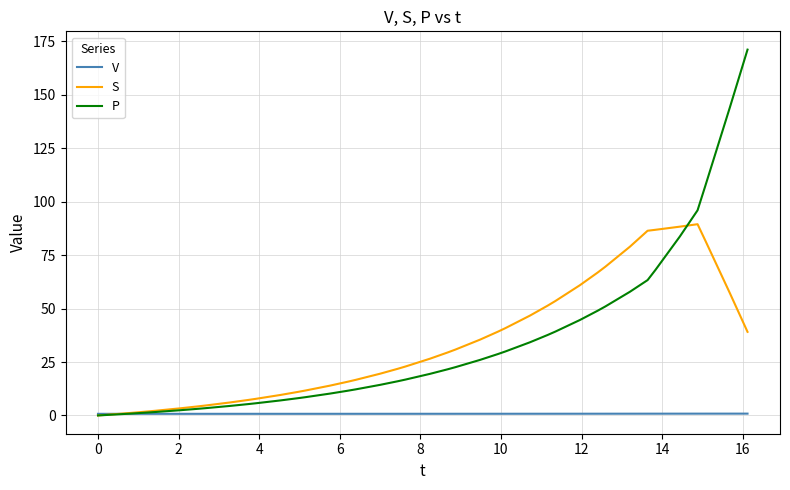

What is the maximum value shown in the chart?

171.2